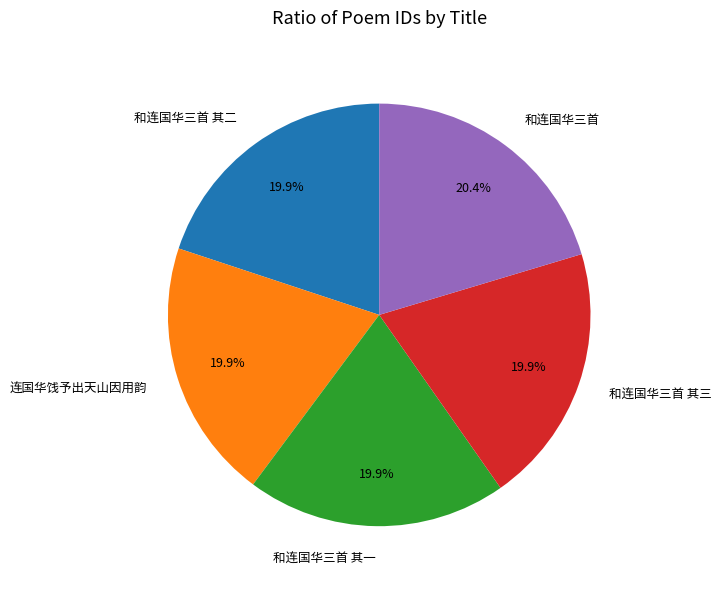

What percentage do 和连国华三首 其三 and 和连国华三首 together represent?

40.3%